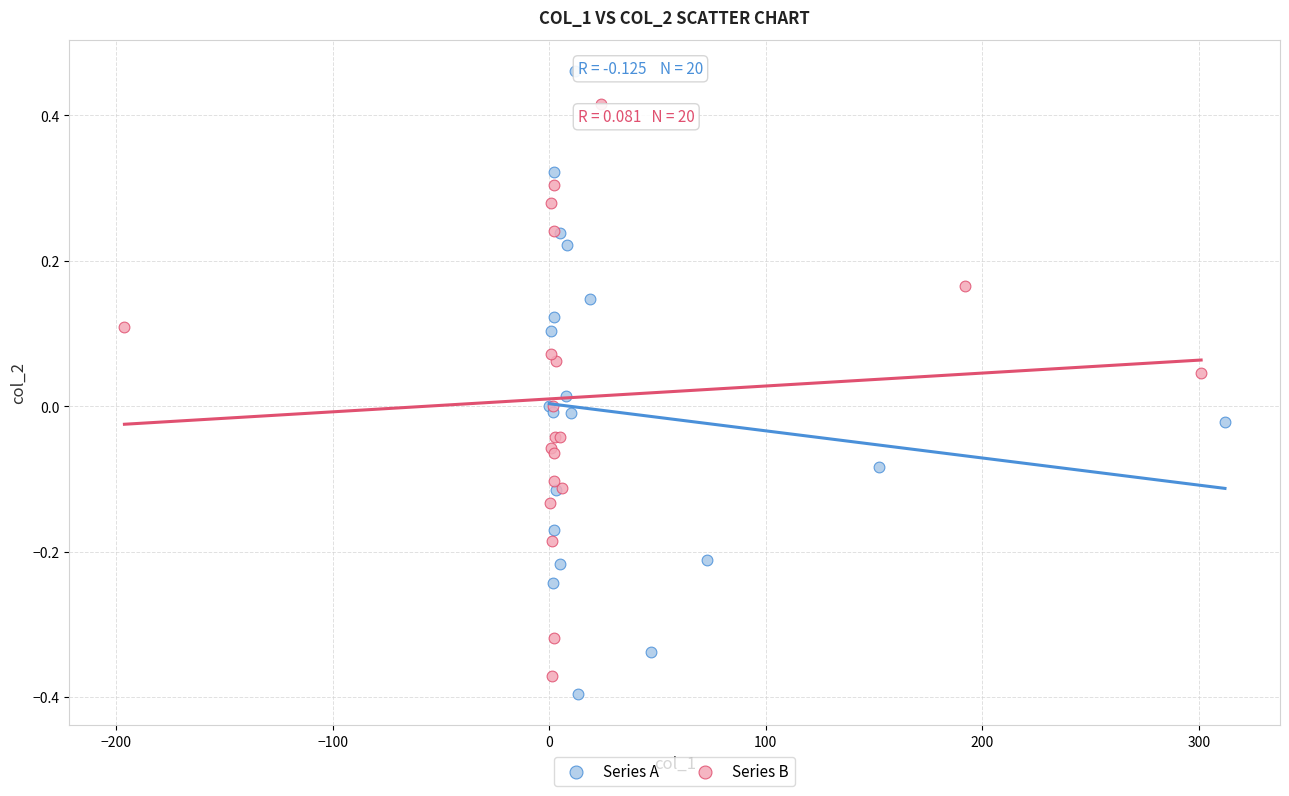

What are all the series names shown in the legend?

Series A, Series B